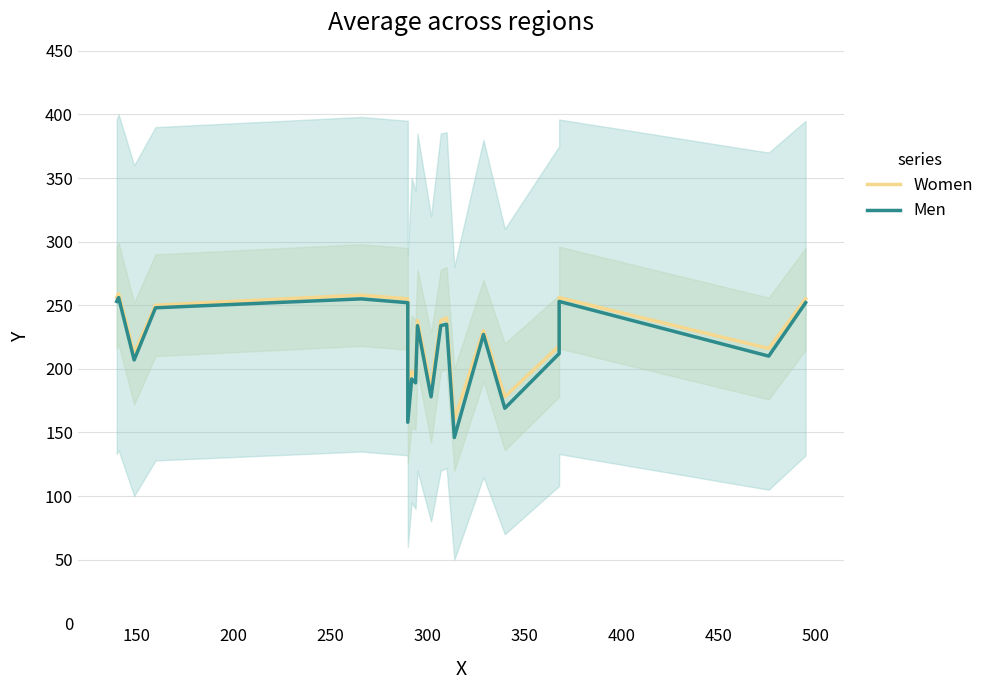

What are all the series names shown in the legend?

Women, Men